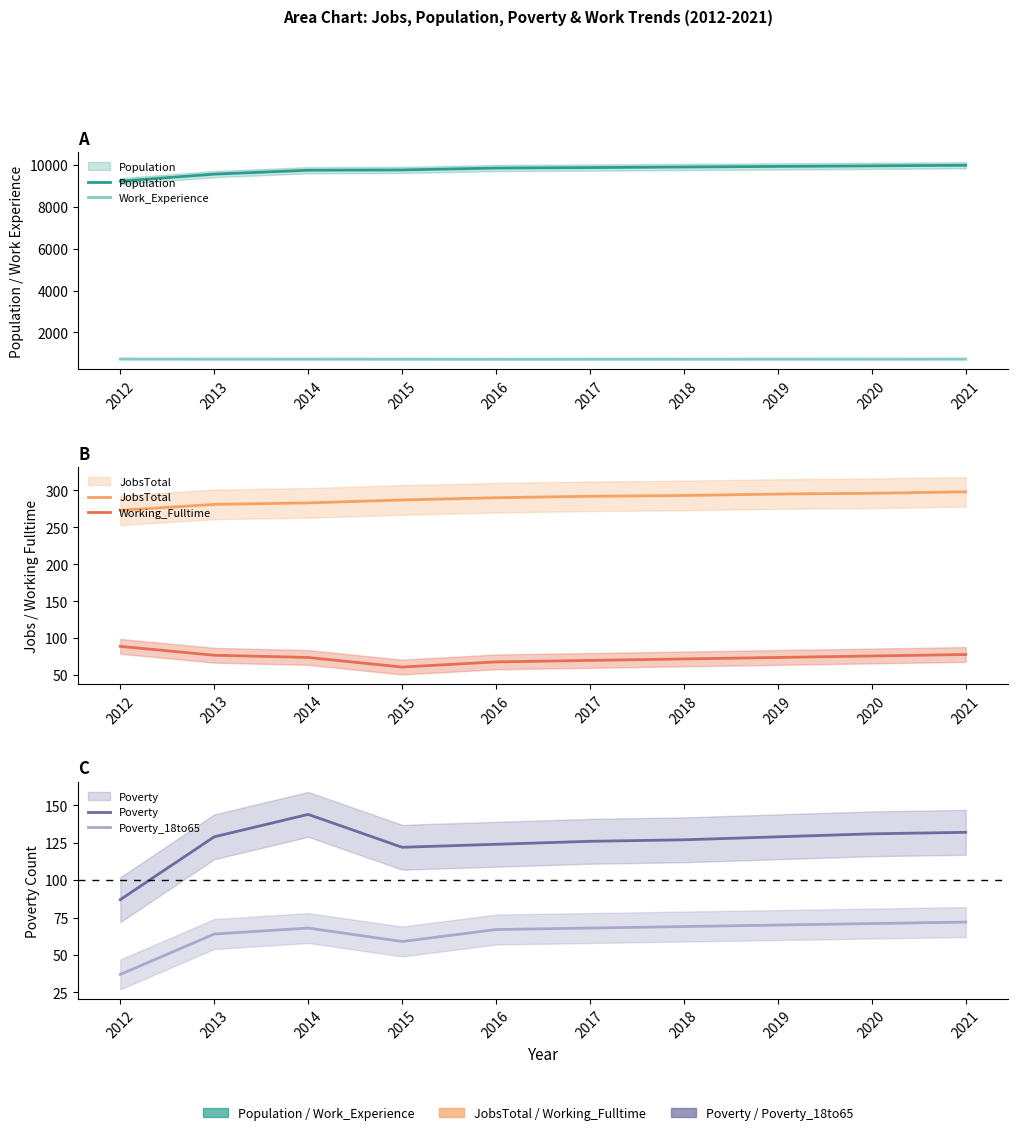

Read the Population value at 2020, to the nearest 10.

9970